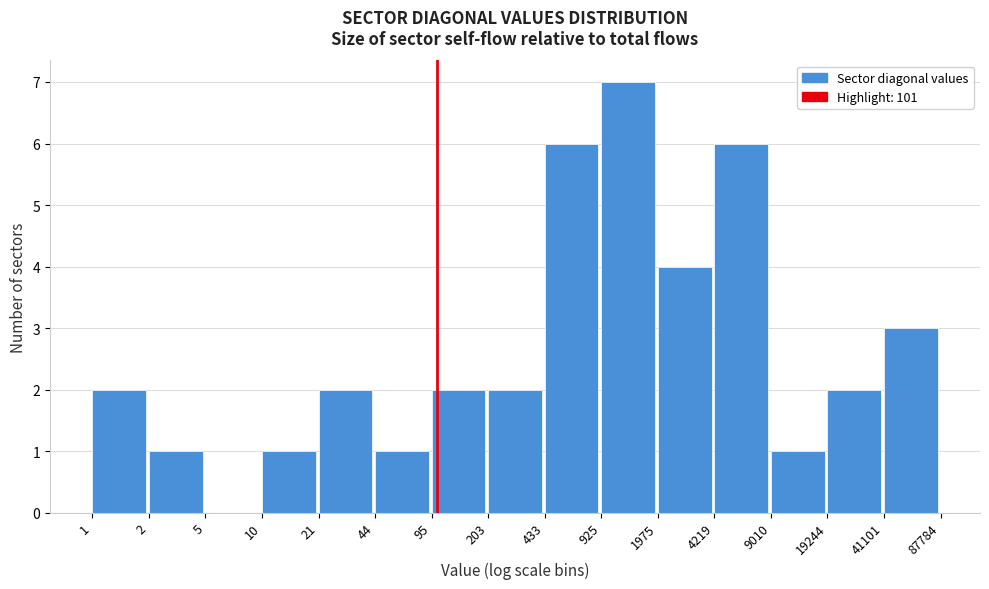

Reading left to right, what are all the values shown in this chart?

1=2	2=1	5=0	10=1	21=2	44=1	95=2	203=2	433=6	925=7	1975=4	4219=6	9010=1	19244=2	41101=3